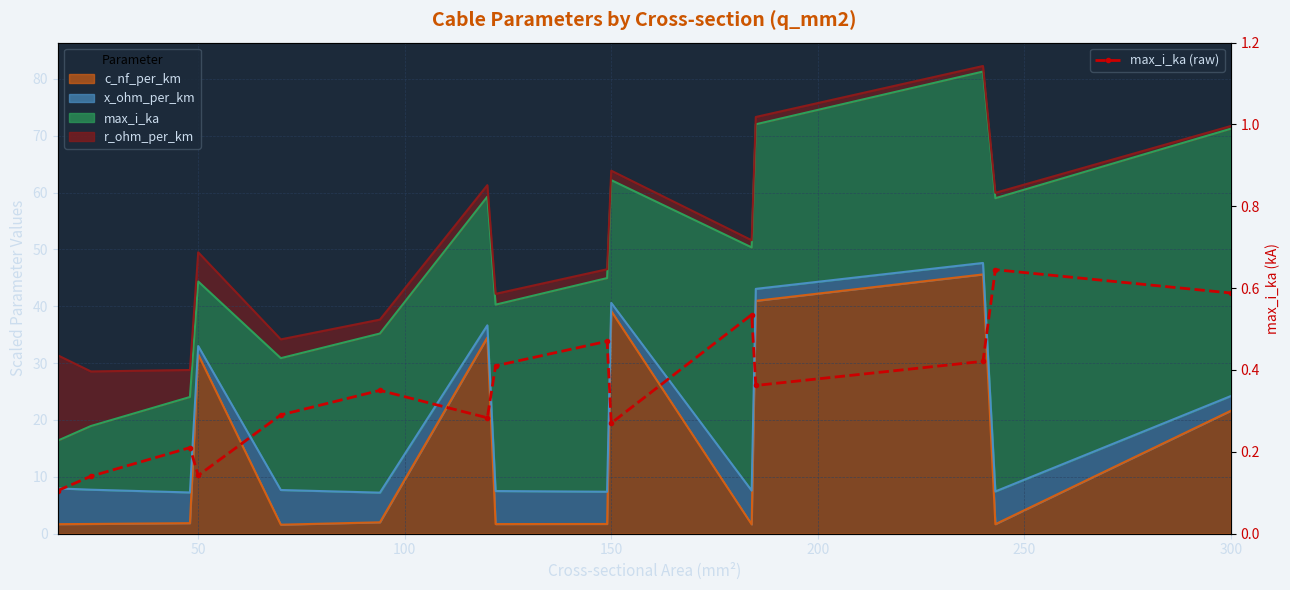

Does the chart have visible grid lines?

Yes